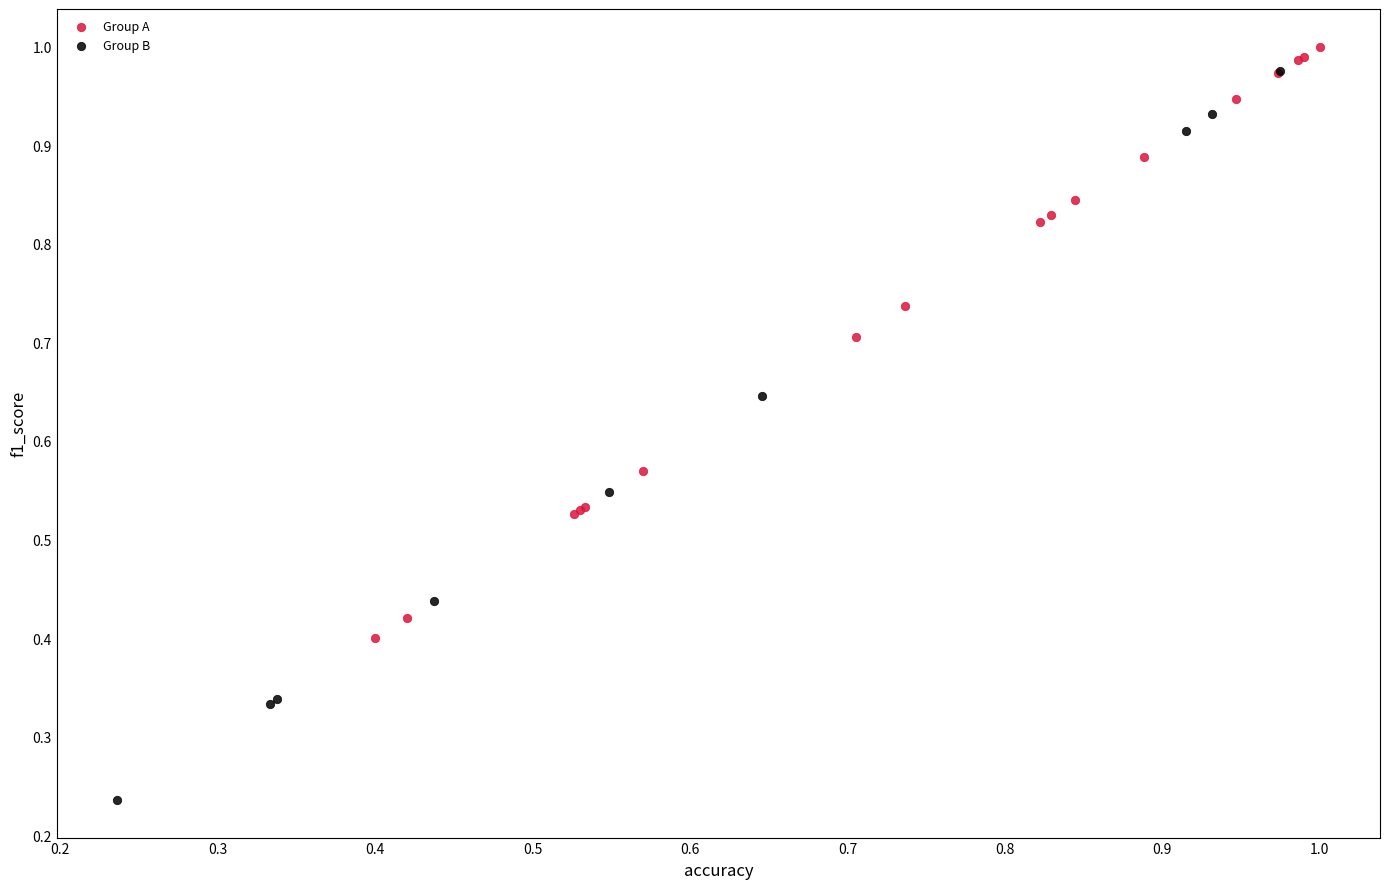

Which series contains the lowest Y value?

Group B